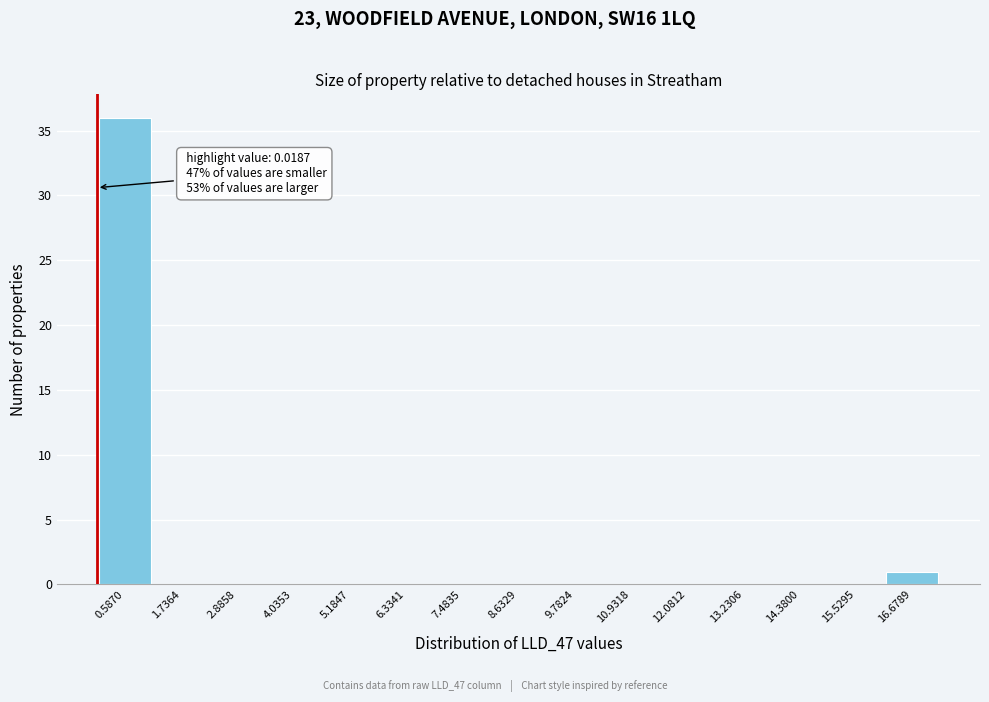

Which range on the x-axis has the tallest bar?

0.0 to 1.2